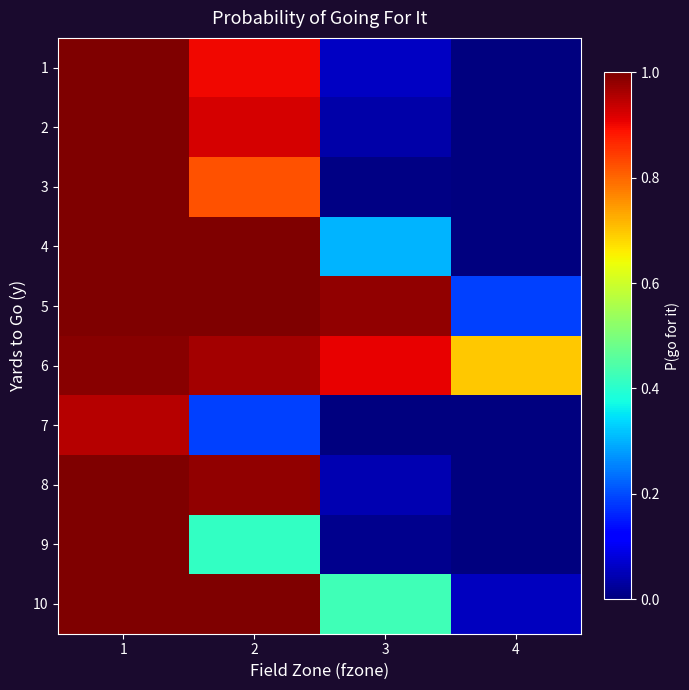

What is the total value across all series at 2?

8.2